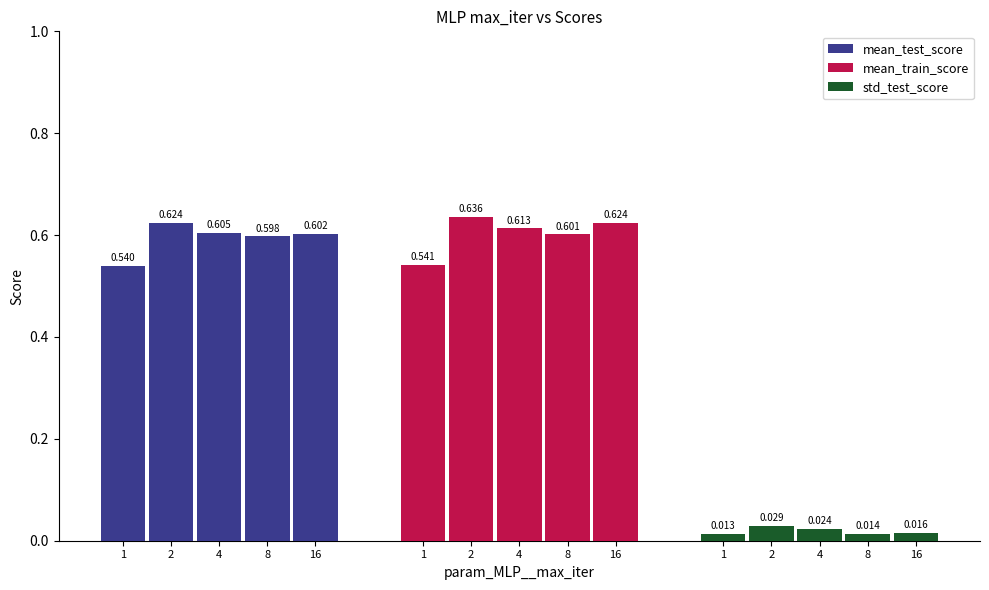

Reading left to right, list all the values displayed in this chart.

mean_test_score: 0.5	0.6	0.6	0.6	0.6
mean_train_score: 0.5	0.6	0.6	0.6	0.6
std_test_score: 0.0	0.0	0.0	0.0	0.0